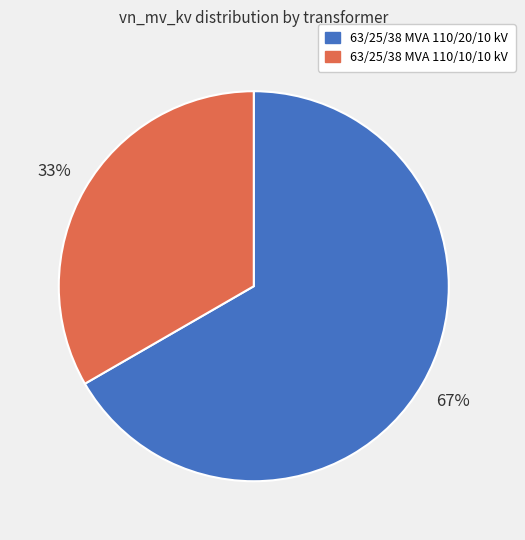

Do 63/25/38 MVA 110/20/10 kV and 63/25/38 MVA 110/10/10 kV together represent more than half of the pie?

Yes